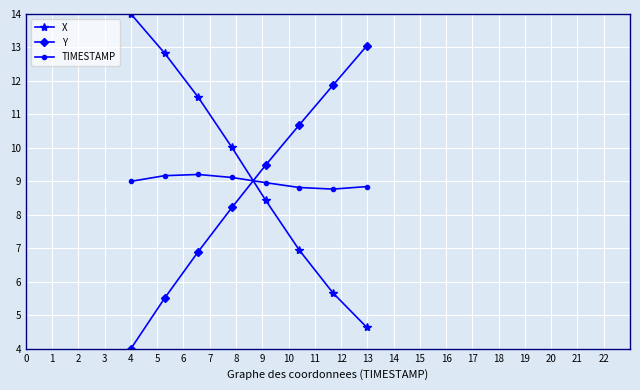

List the series in order of their peak value, highest first.

X, Y, TIMESTAMP